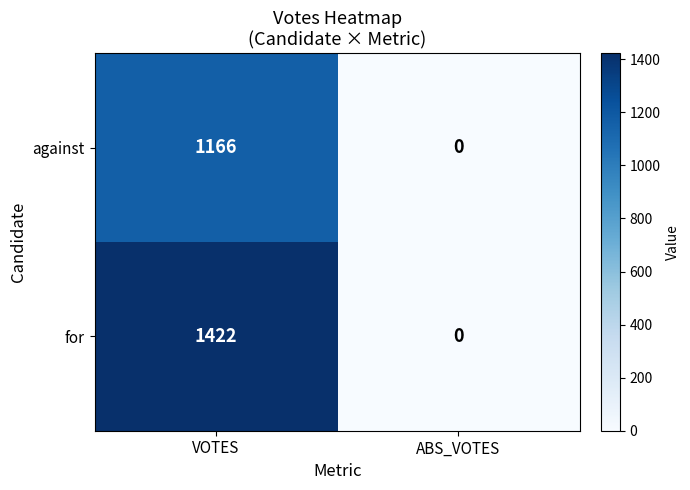

List the series in order of their overall mean, highest first.

for, against